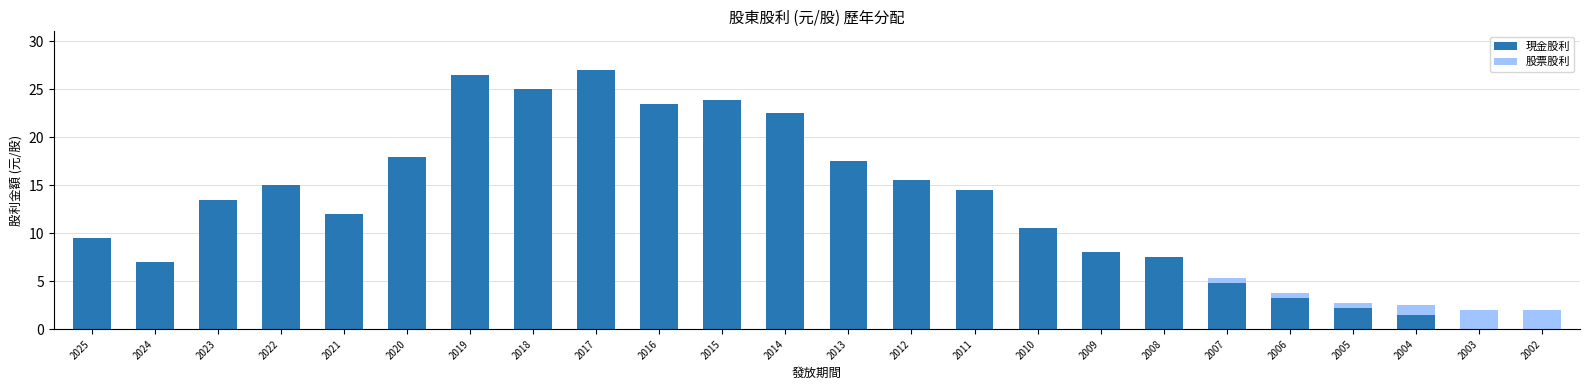

Are the bars grouped side by side (vs. stacked)?

No